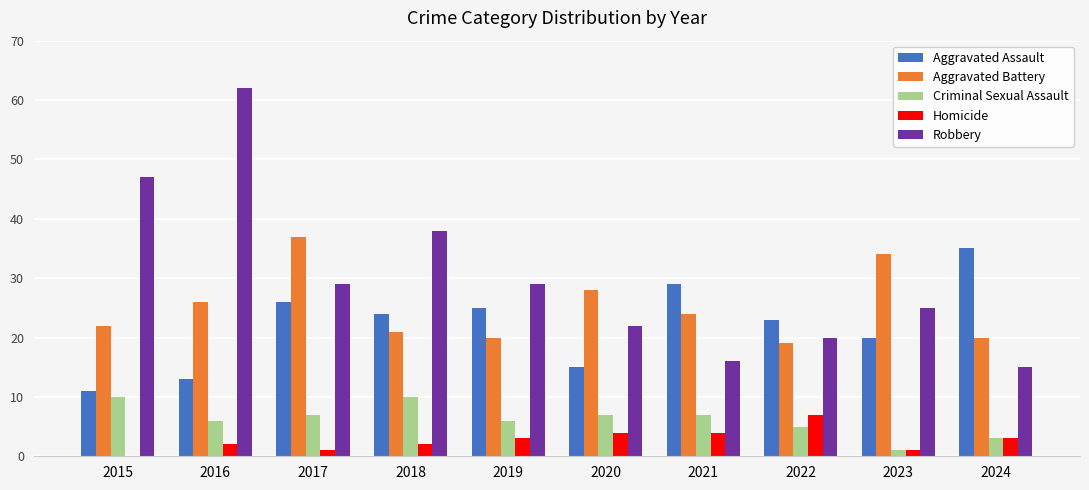

At which label does Robbery first exceed 29?

2015